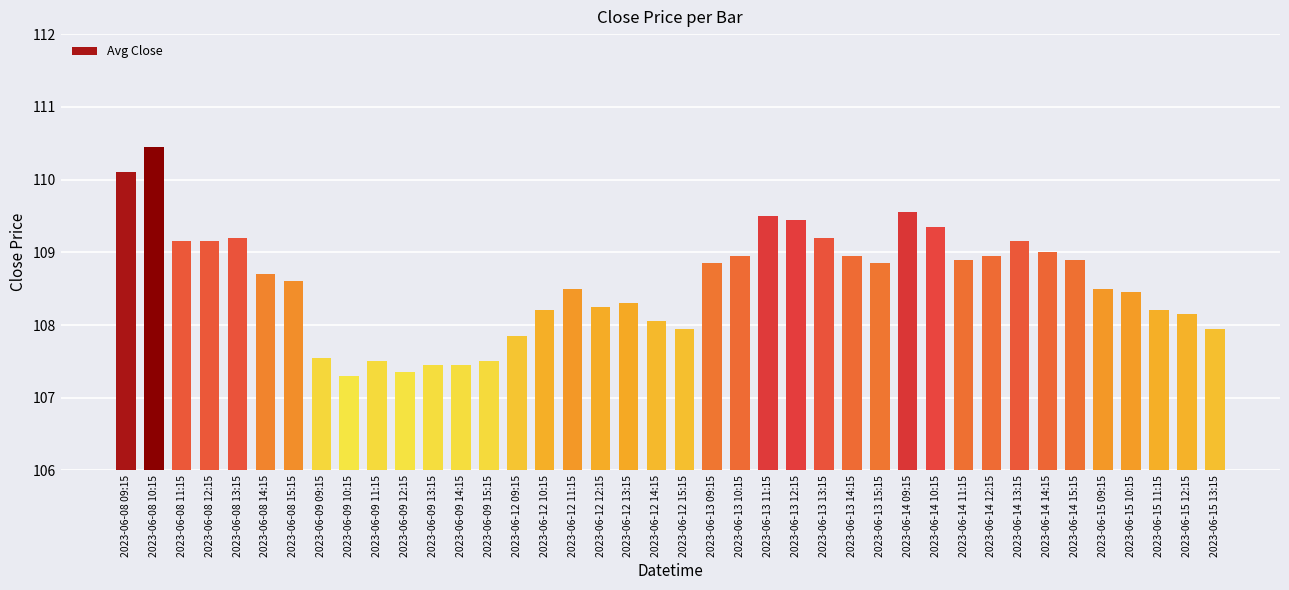

Which has a higher value, 2023-06-13 10:15 or 2023-06-14 10:15?

2023-06-14 10:15